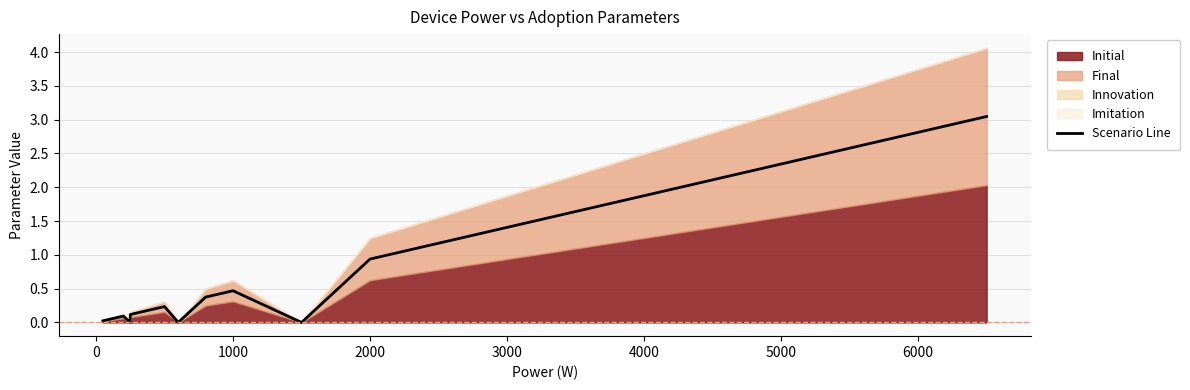

How many values exceed 0?

18